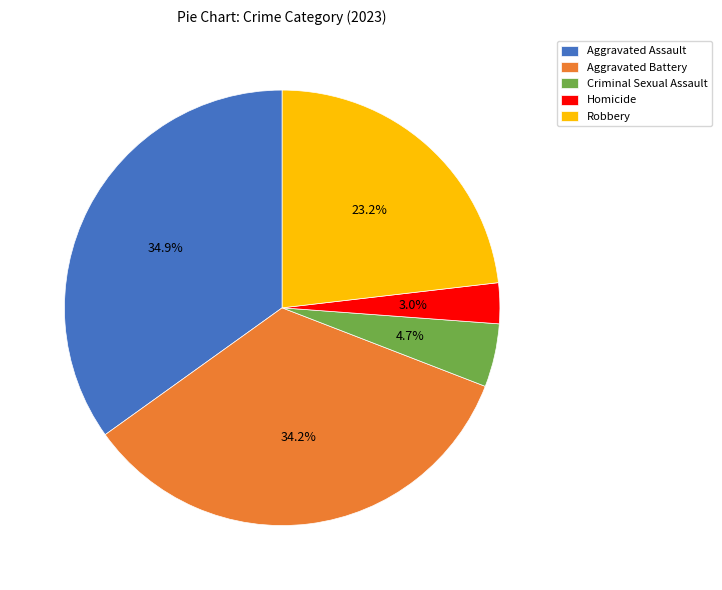

Which slice is the smallest?

Homicide